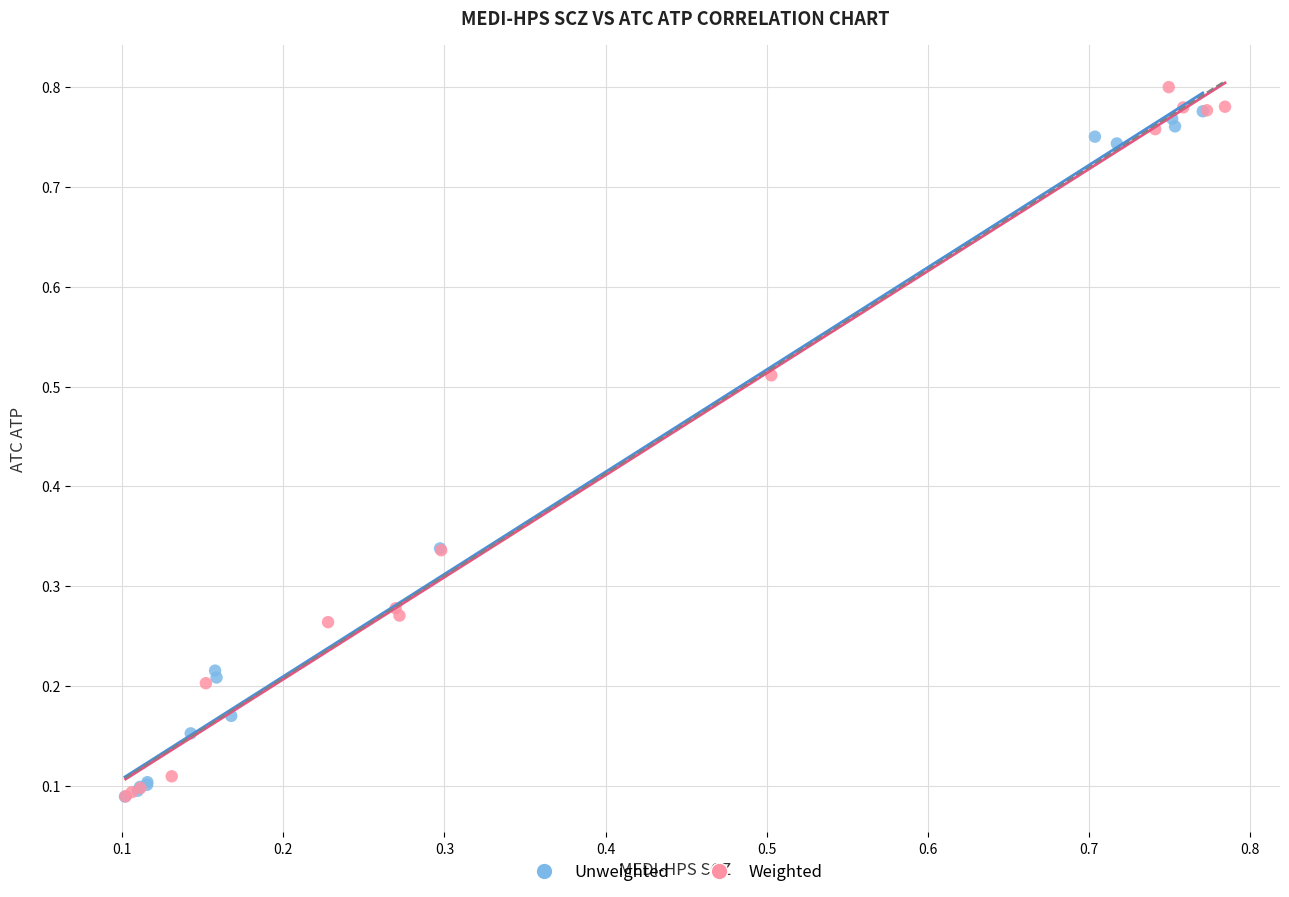

Which series has the widest spread of Y values?

Weighted